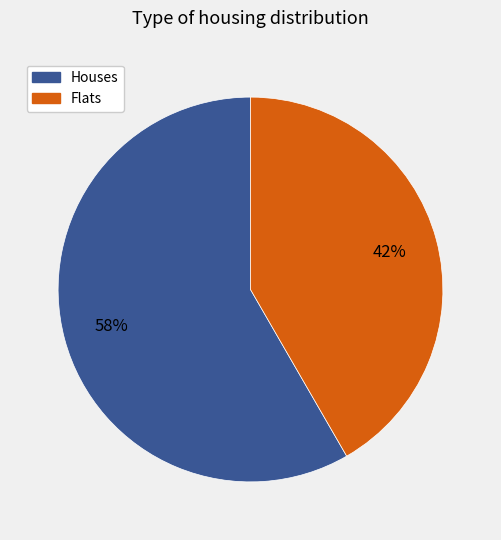

Is there a majority slice in this chart?

Yes